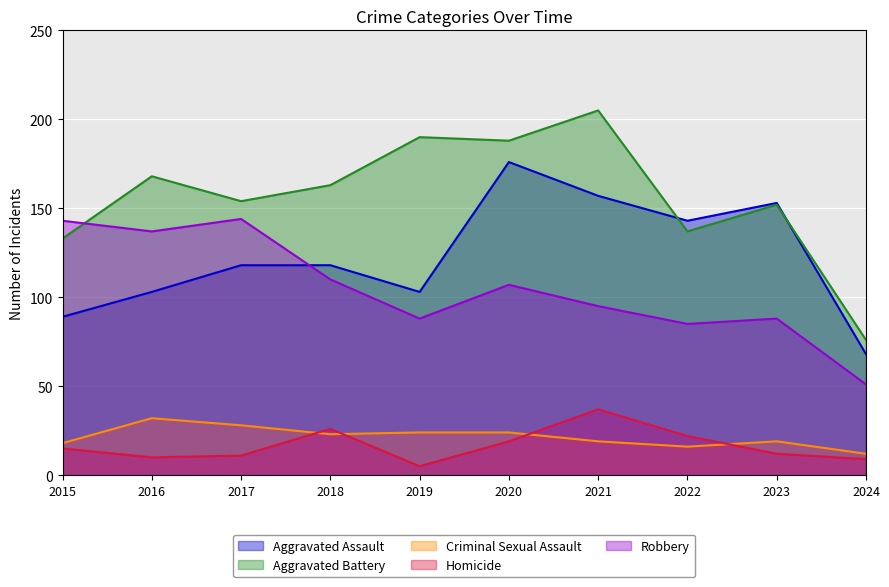

The value of Aggravated Assault at 2015 is 89. True or false?

True